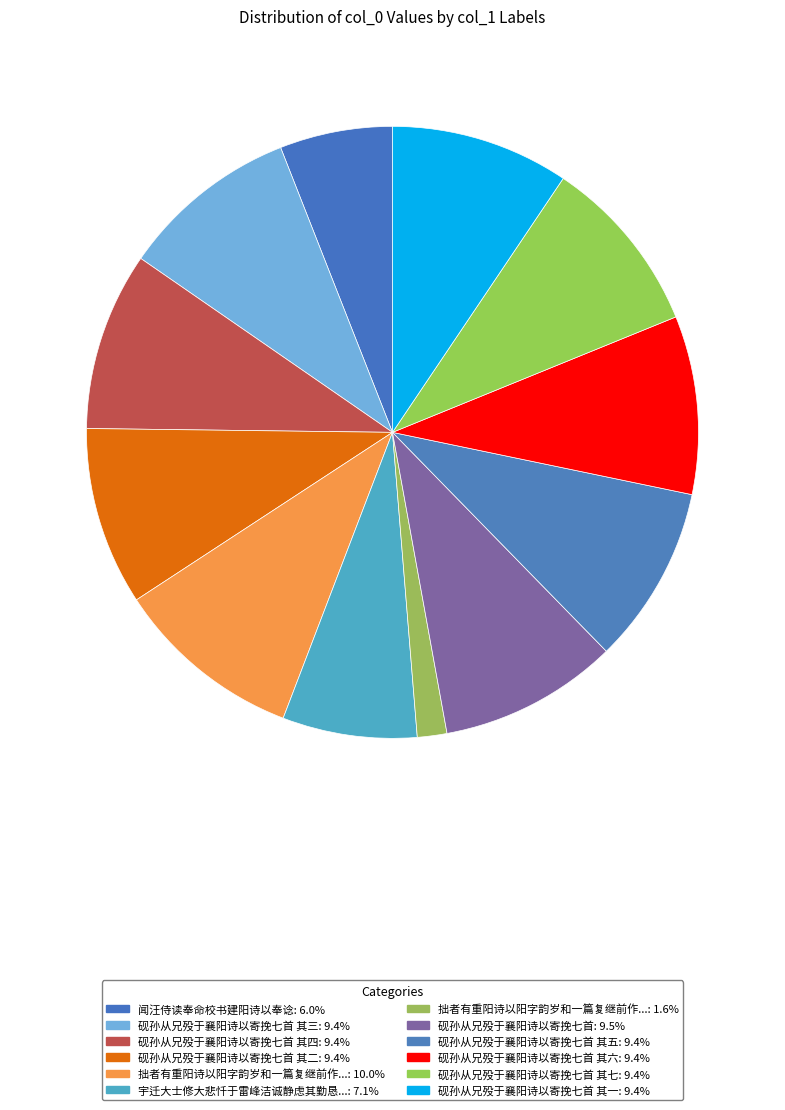

Count the number of slices in the pie.

12